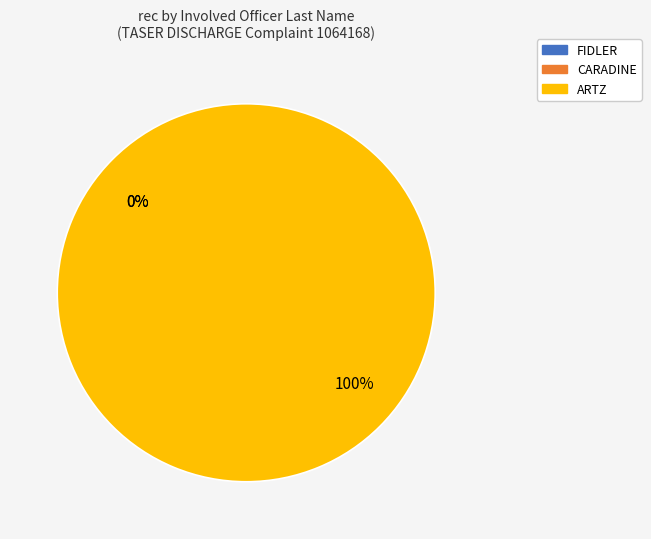

How many segments does this pie chart have?

3